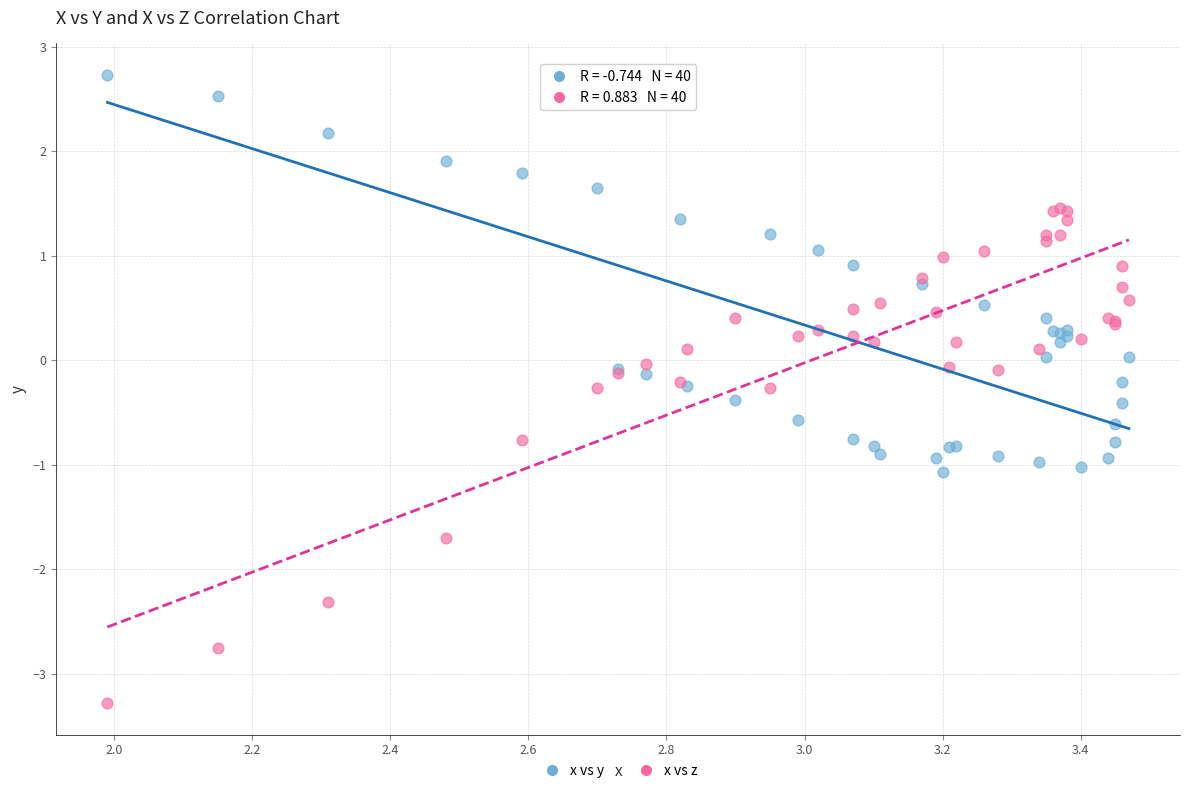

Which series has the widest spread of Y values?

x vs z